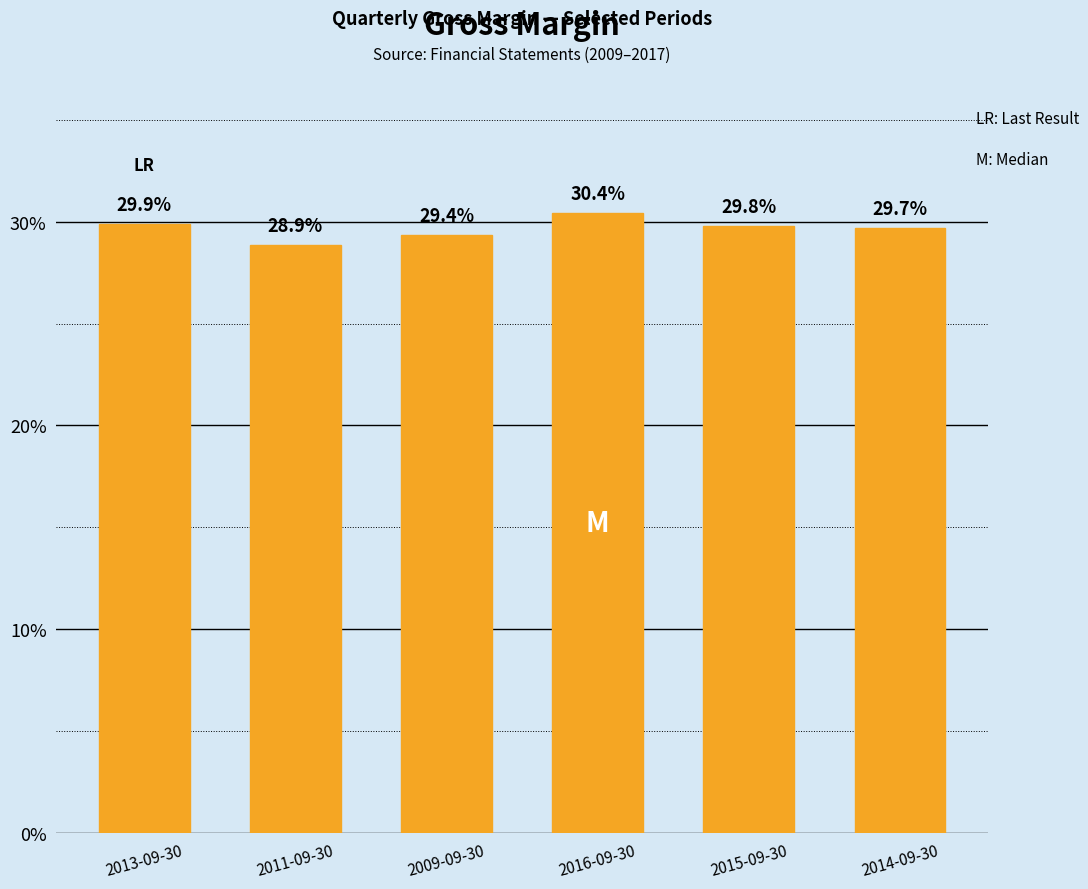

How many distinct data groups are displayed?

1